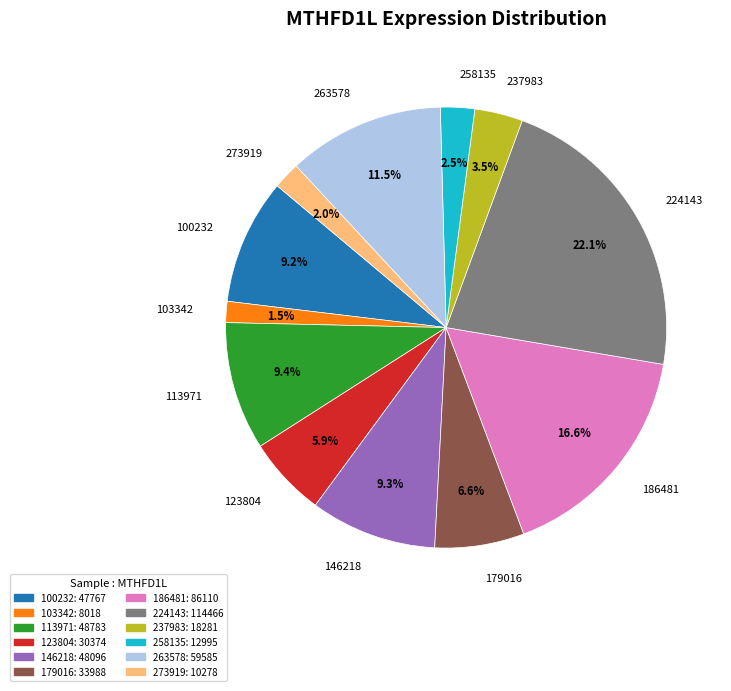

What percentage is the 273919 slice, to the nearest percent?

2%